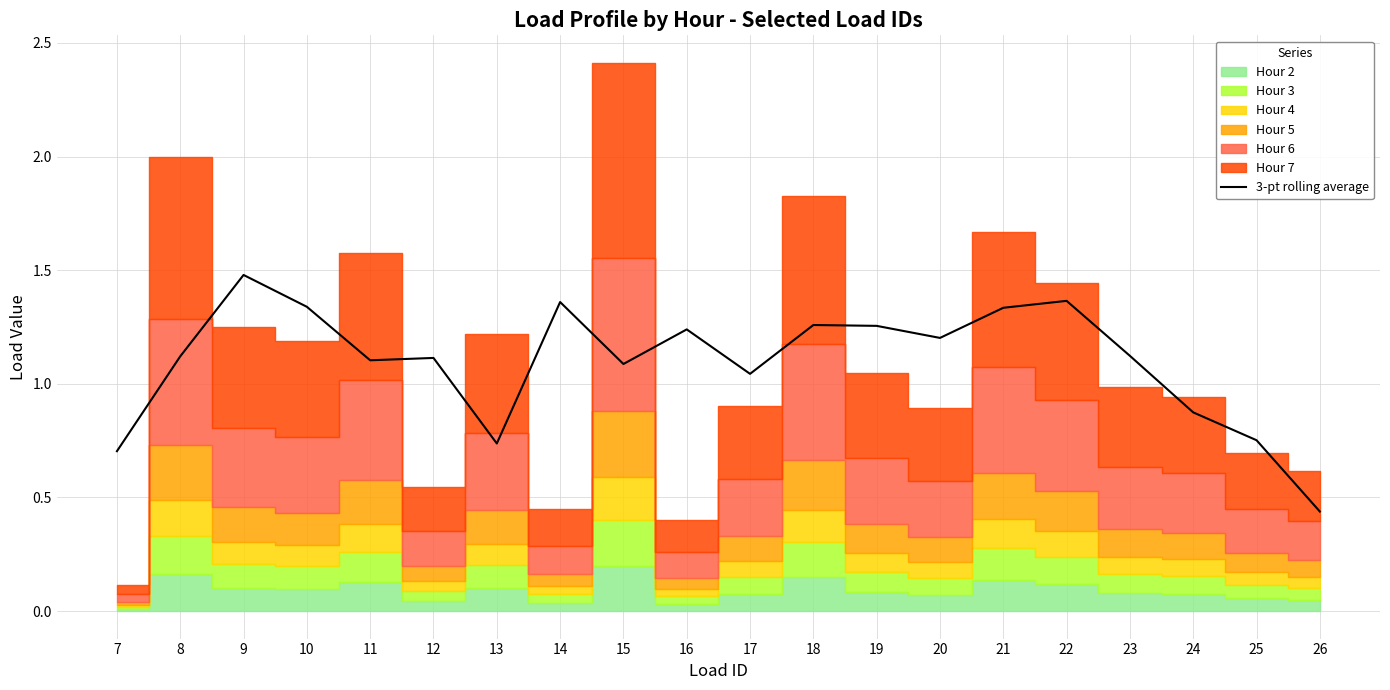

What is the sum of the values at 24 and 26?

1.3